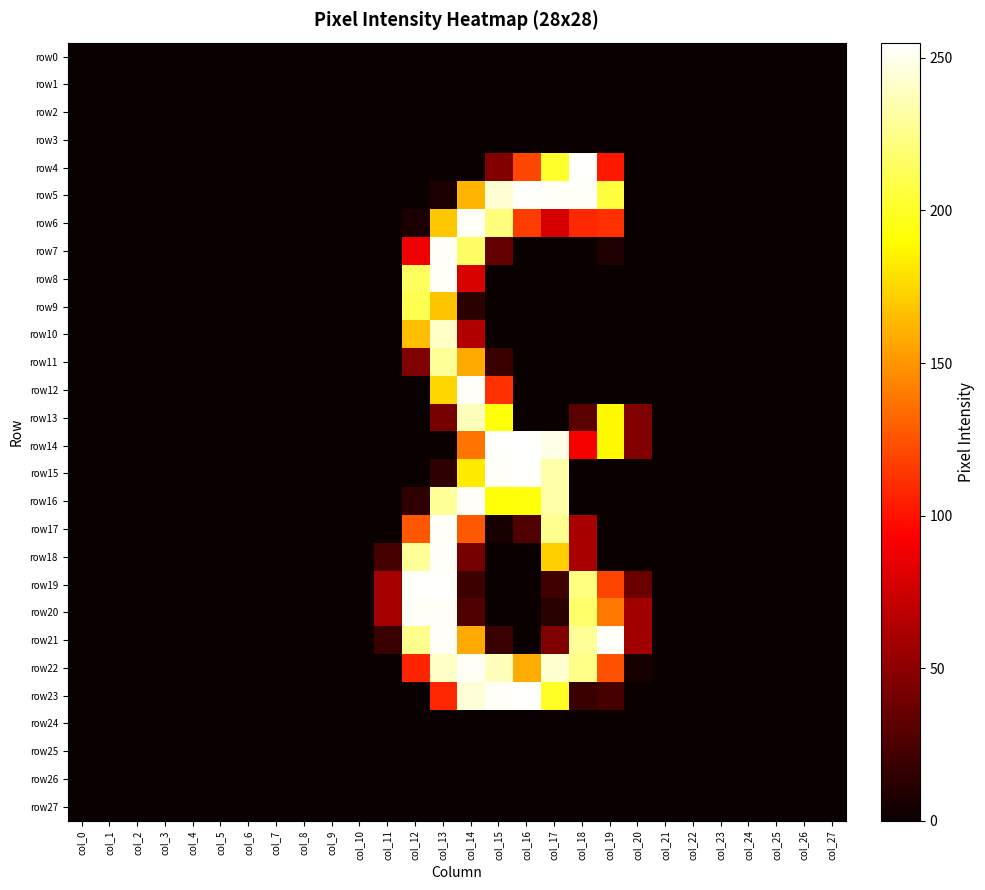

What is the greatest value displayed?

255